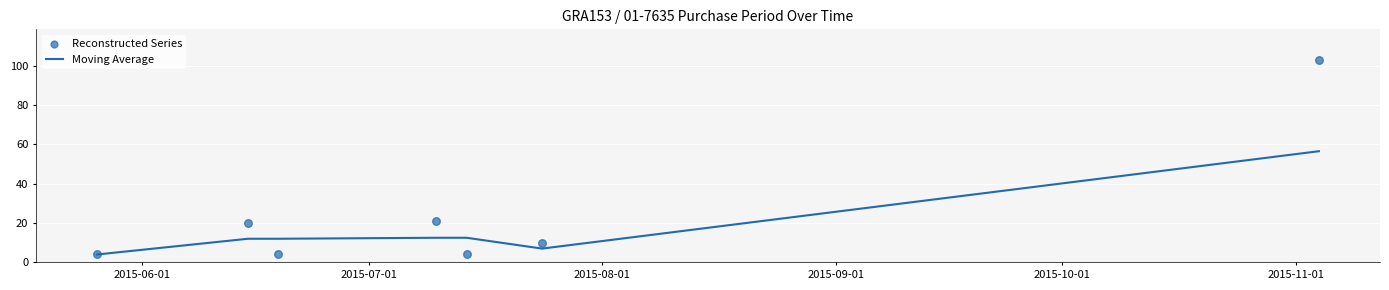

Which series reaches the minimum Y coordinate?

Moving Average